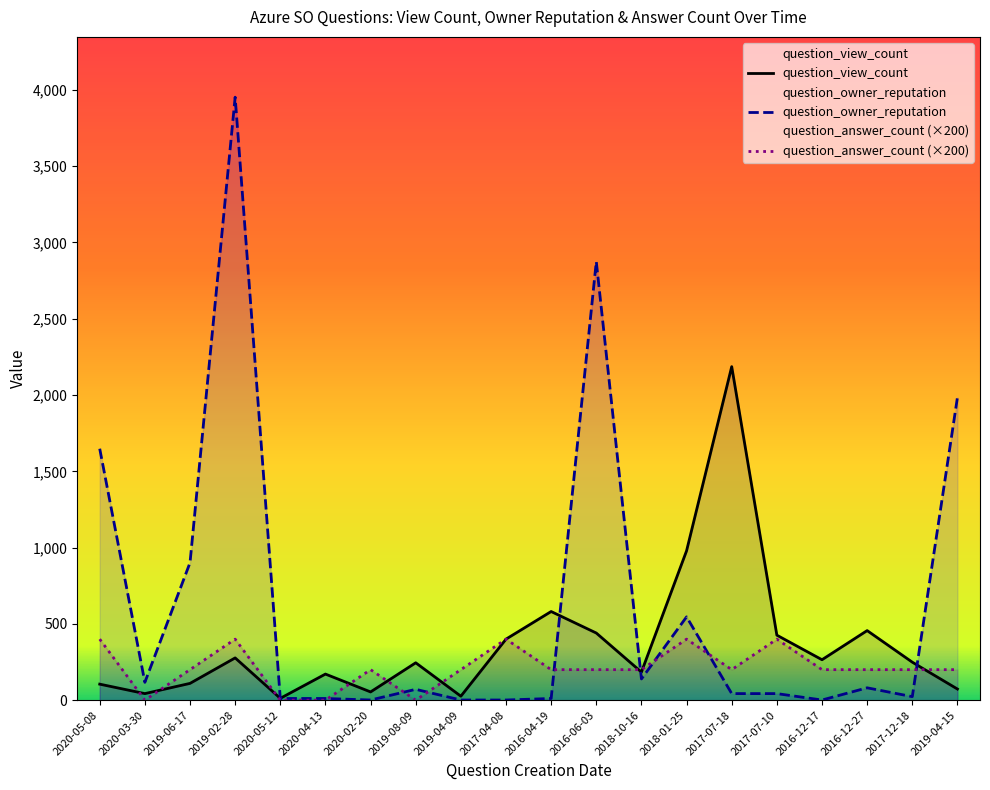

What is the sum of all question_view_count values?

7282